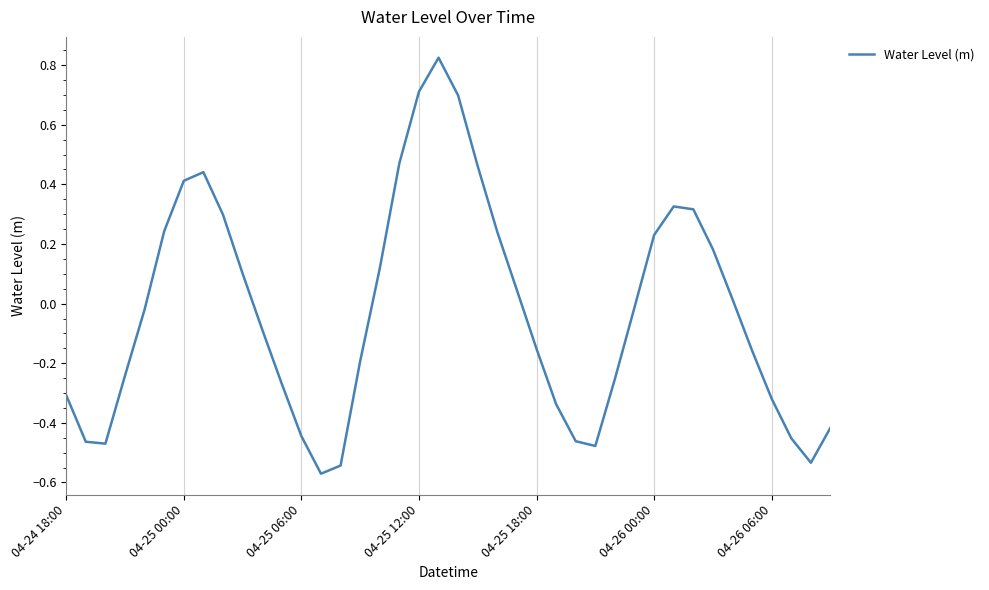

What is the difference between the maximum and minimum values?

1.4